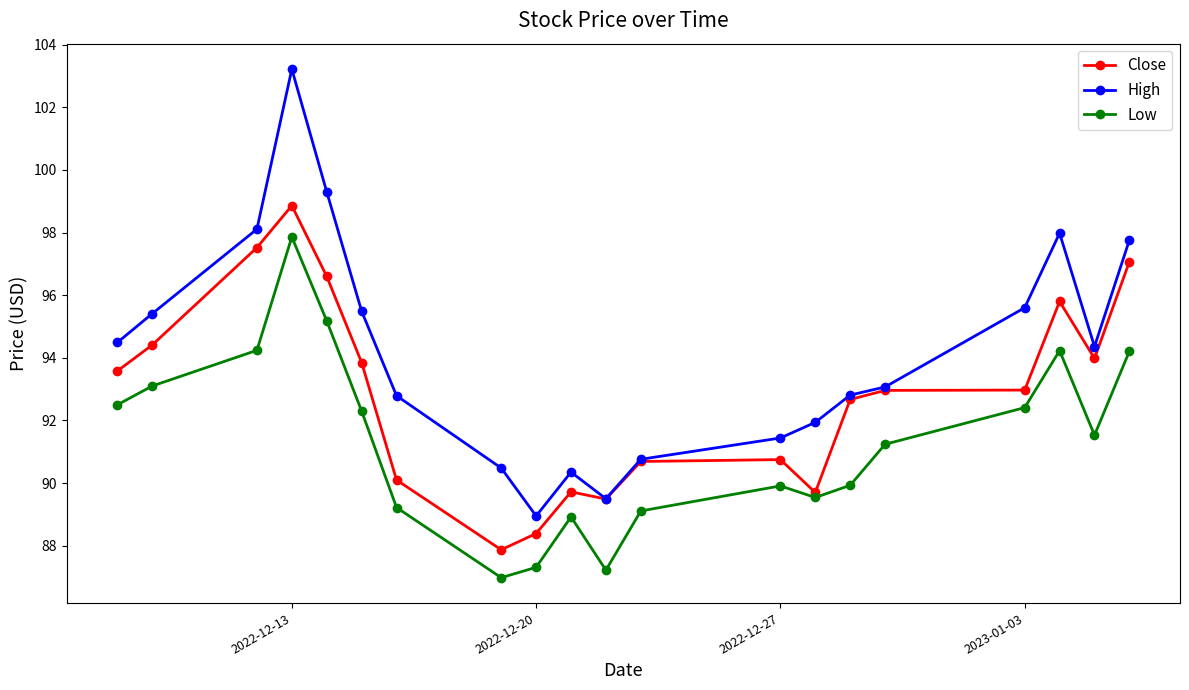

How many interior local peaks does the Low series have?

4